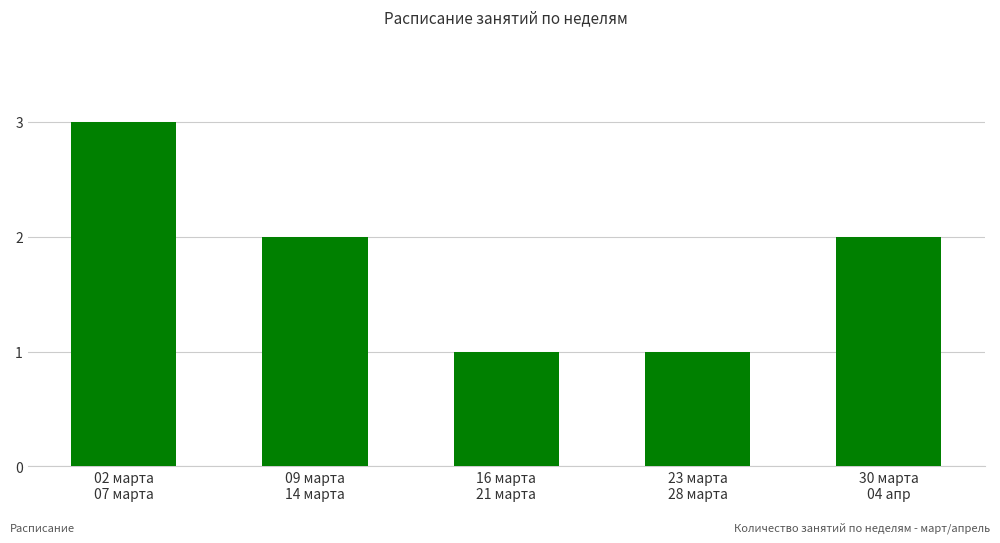

Which has a higher value, 09 марта
14 марта or 23 марта
28 марта?

09 марта
14 марта